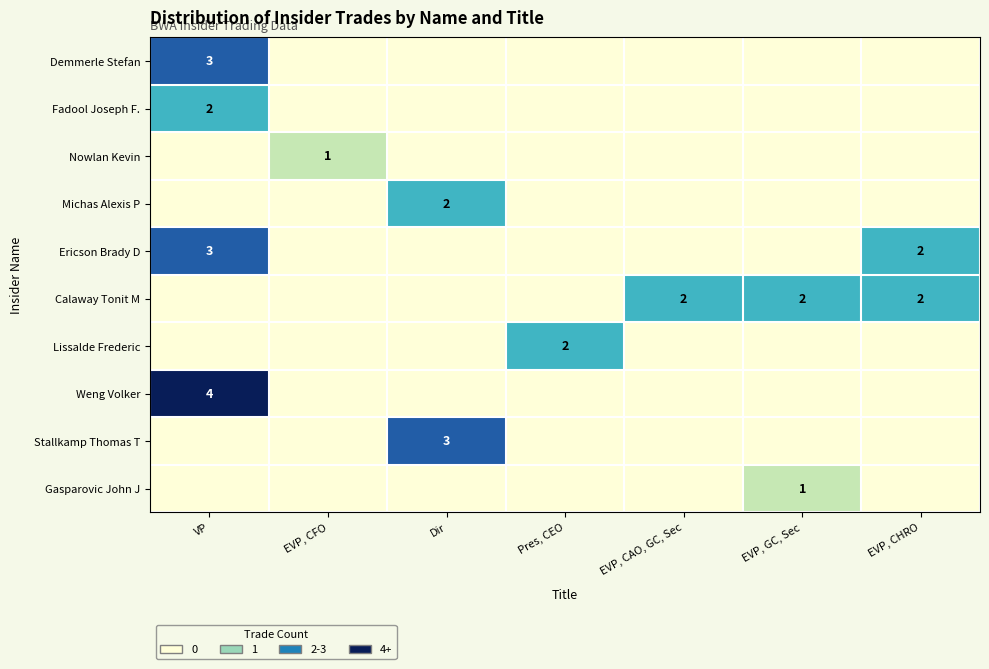

The Calaway Tonit M series shows 4 at EVP, CHRO. True or false?

False